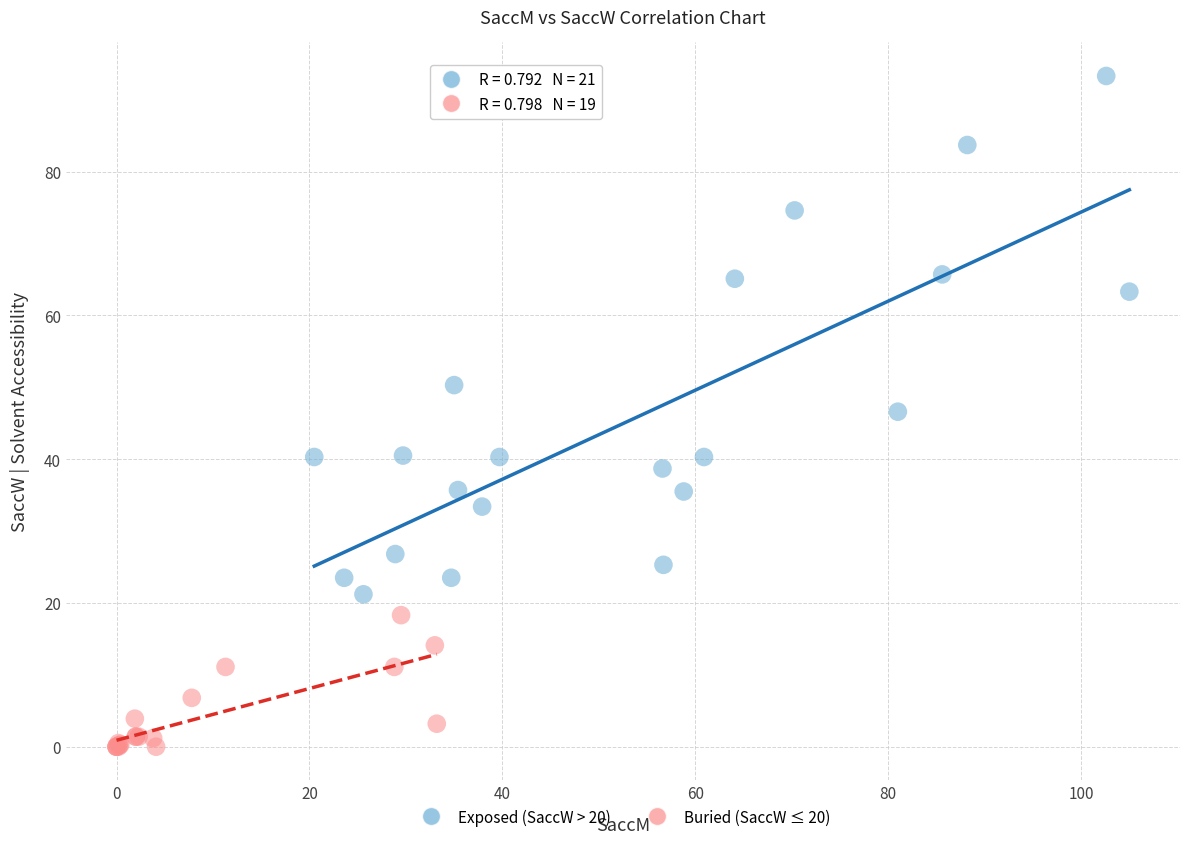

Which series contains the highest Y value?

Exposed (SaccW > 20)